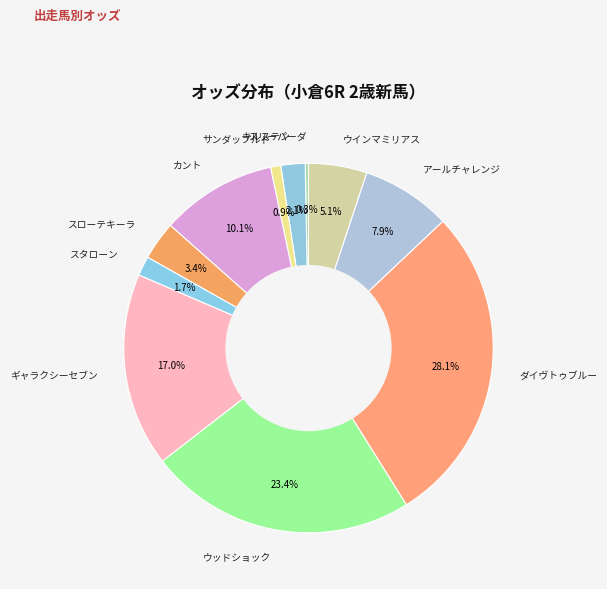

What is the largest slice in the pie chart?

ダイヴトゥブルー